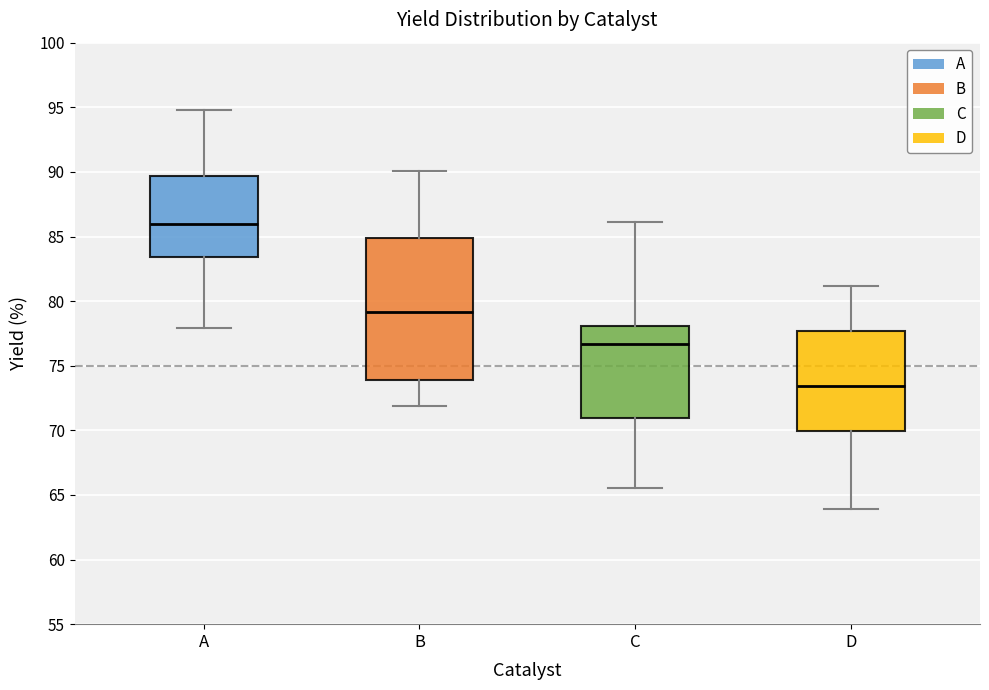

Where does the upper whisker of the box for A end on the y-axis? The values are not printed on the chart, so give them approximately, as read against the axis.

95.0